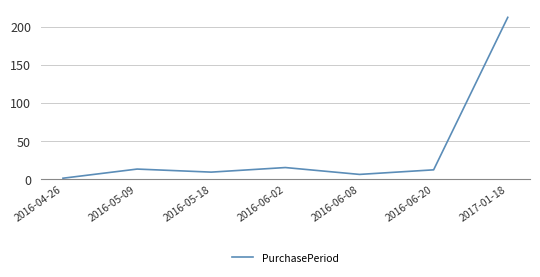

At which category does the data reach its first local valley?

2016-05-18